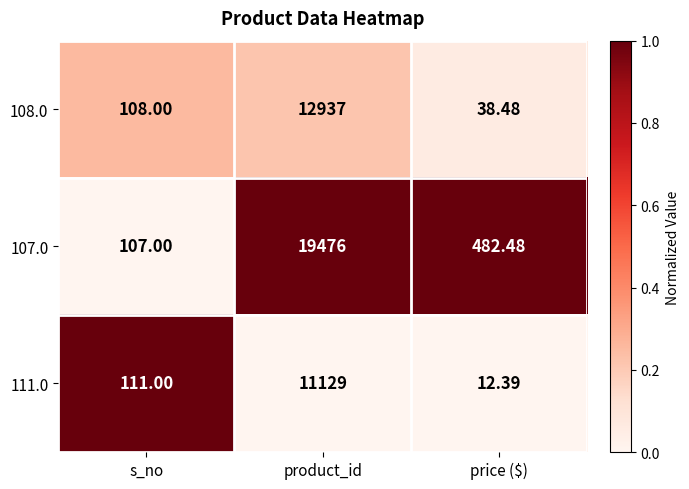

How many data points does each series have?

3